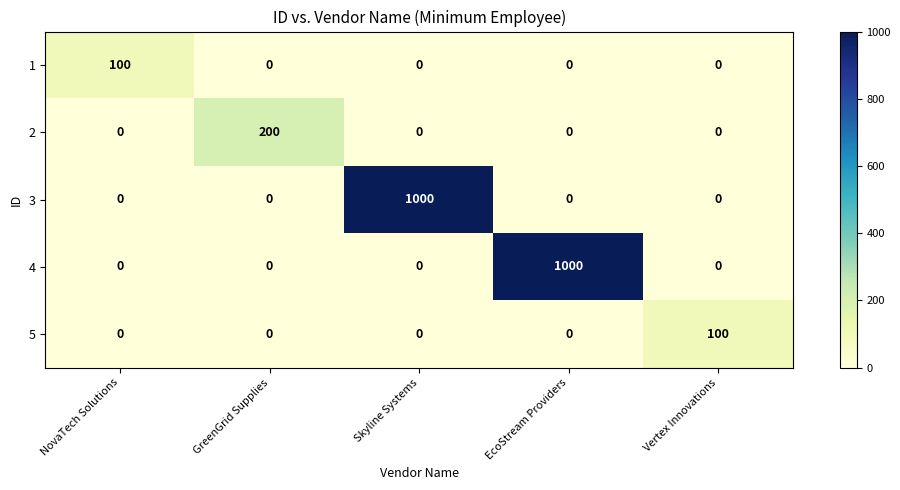

What is the difference between the maximum and minimum values in the 4 series?

1000